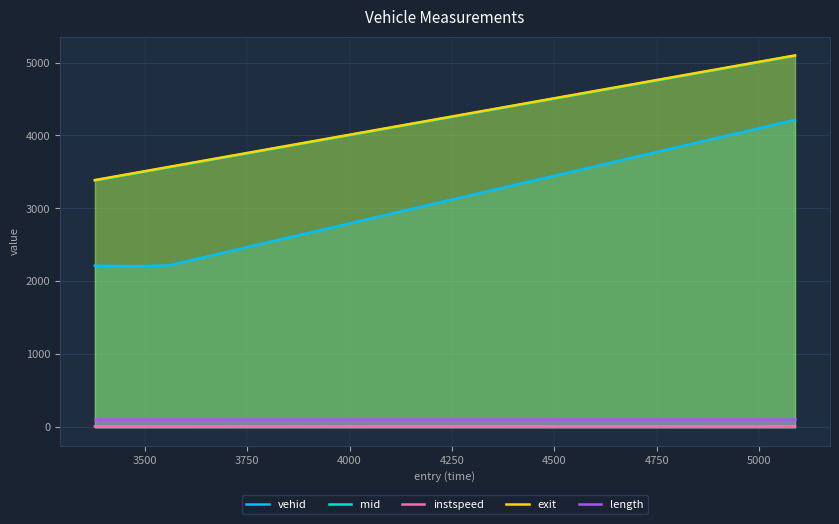

True or false: length has more than 0 points higher than both neighbors.

False